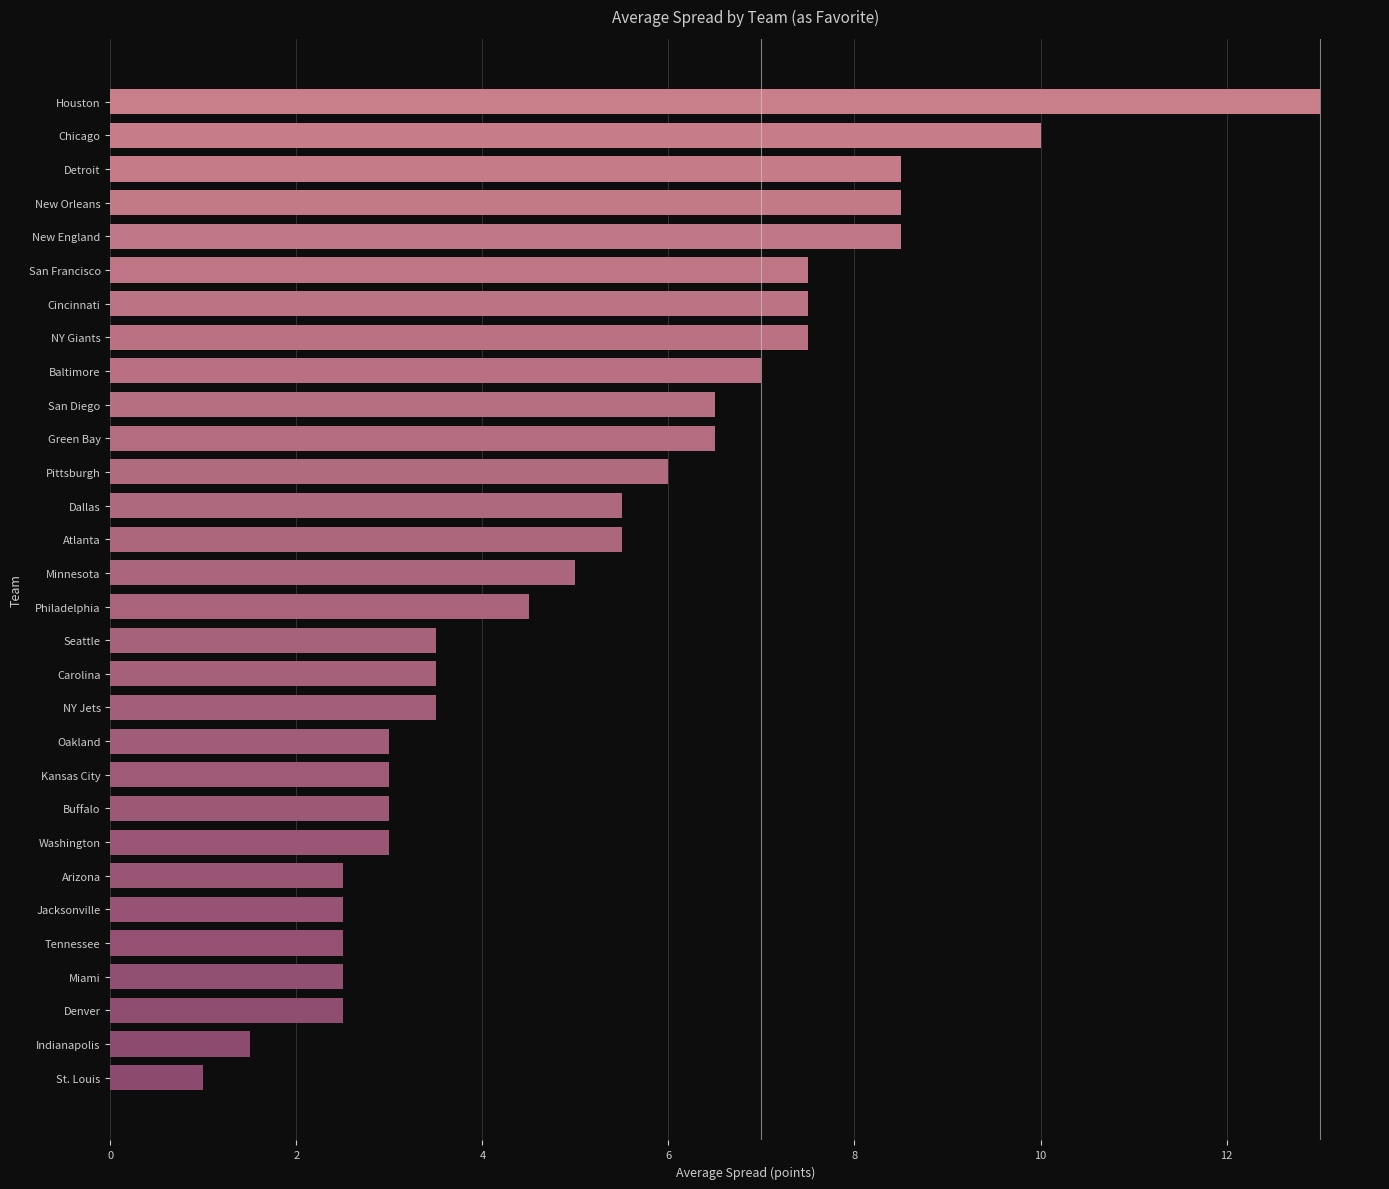

The value at Miami is 1.4. True or false?

False